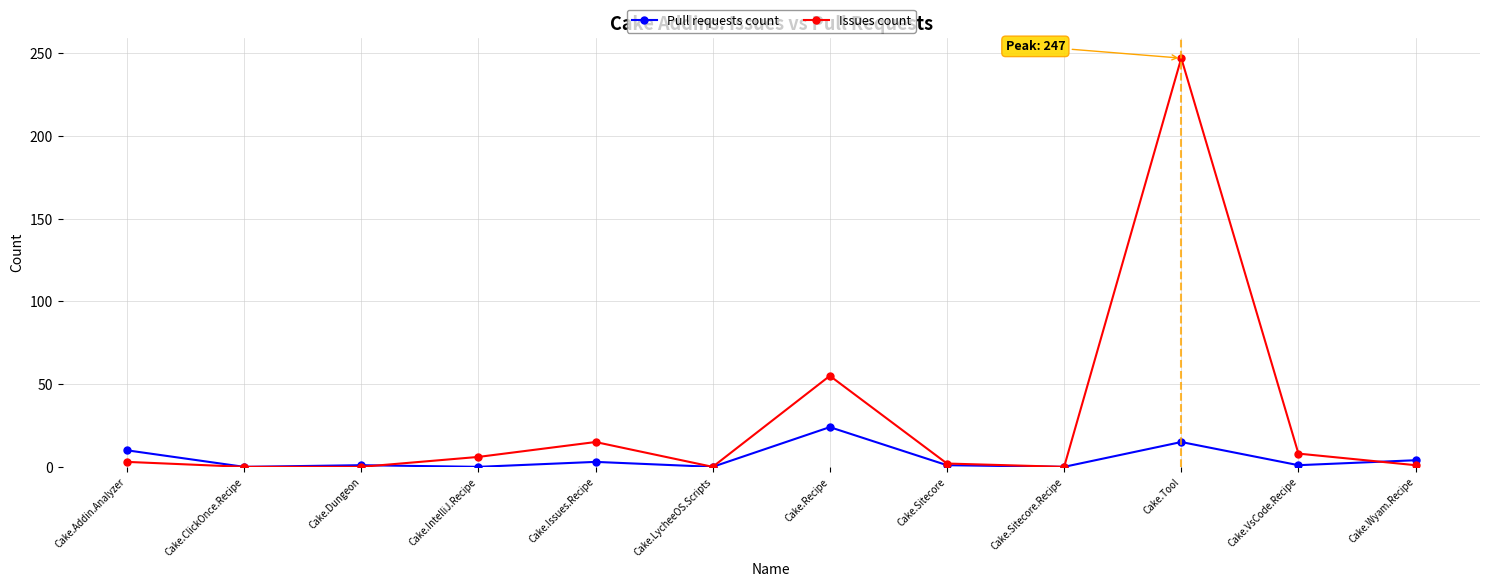

At which label does Issues count reach its peak?

Cake.Tool